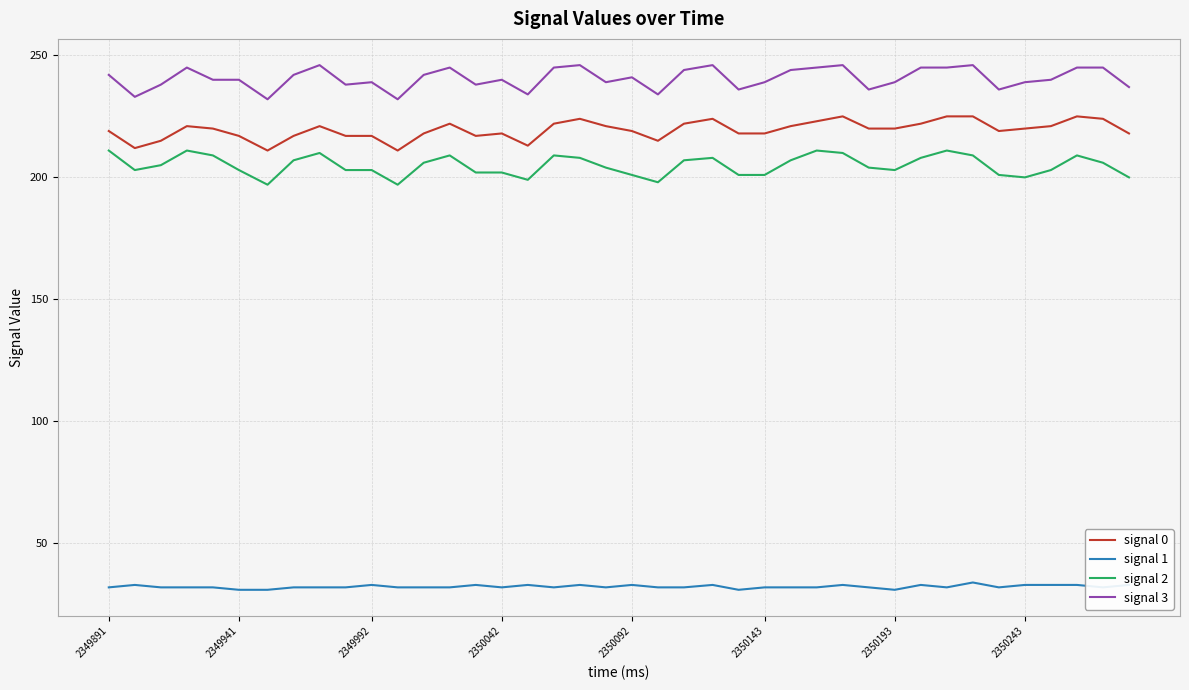

True or false: signal 1 has more than 1 points higher than both neighbors.

True